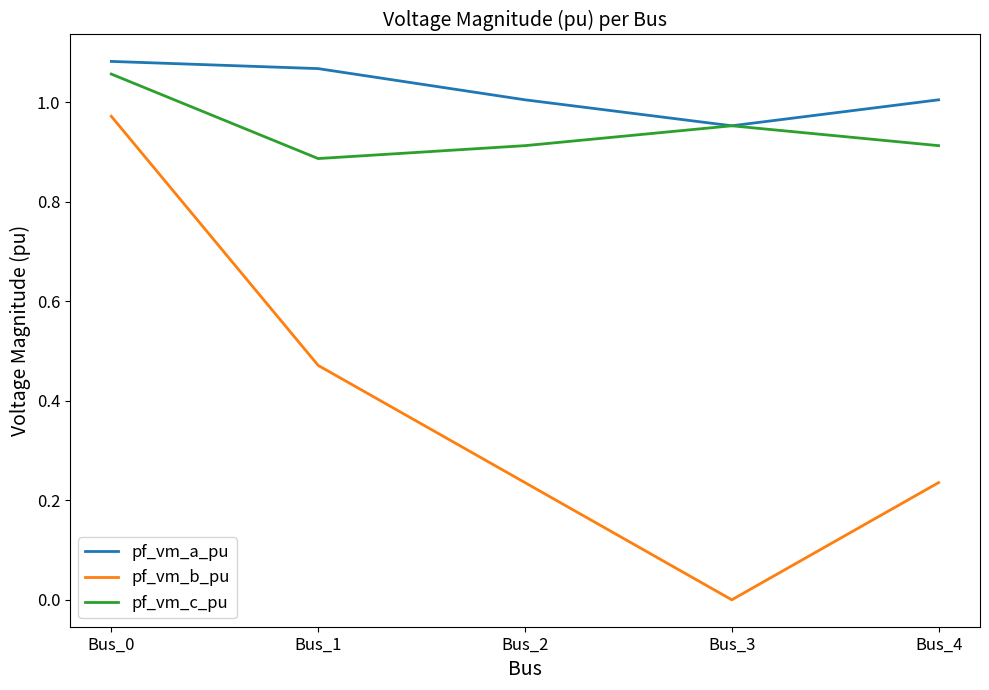

What is the sum of the pf_vm_c_pu values at Bus_0 and Bus_3?

2.0